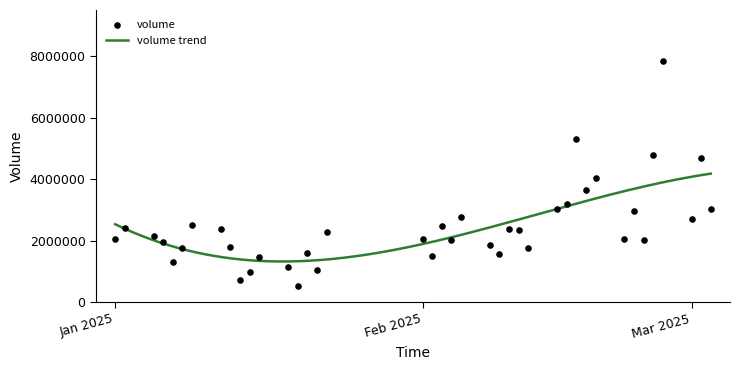

Approximately how many times larger is the value at 22 compared to 37?

0.7